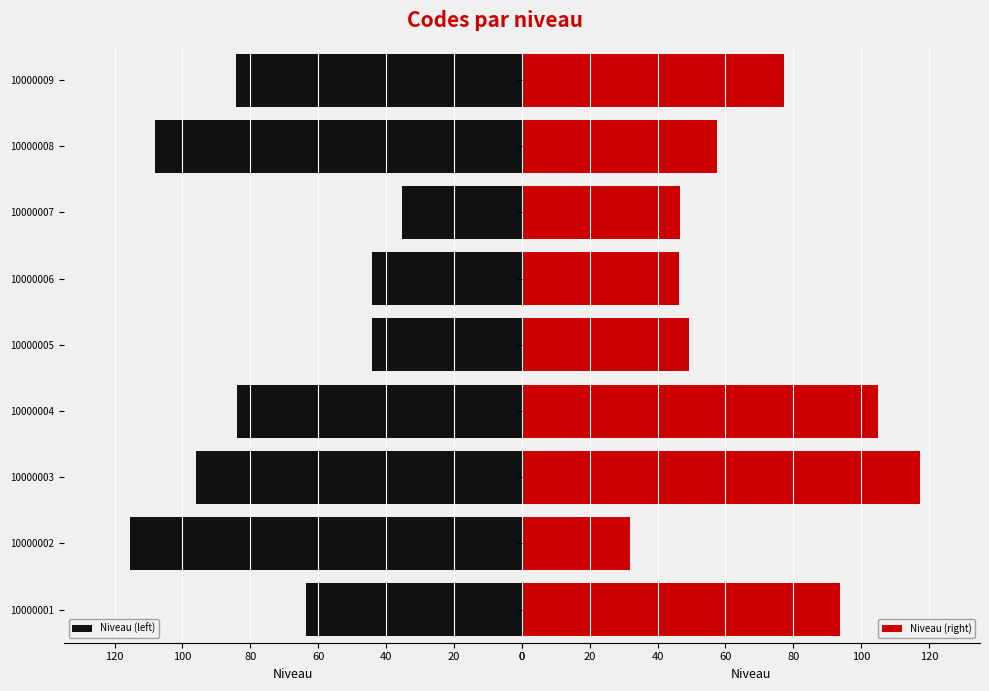

What are all the series names shown in the legend?

Niveau (left), Niveau (right)